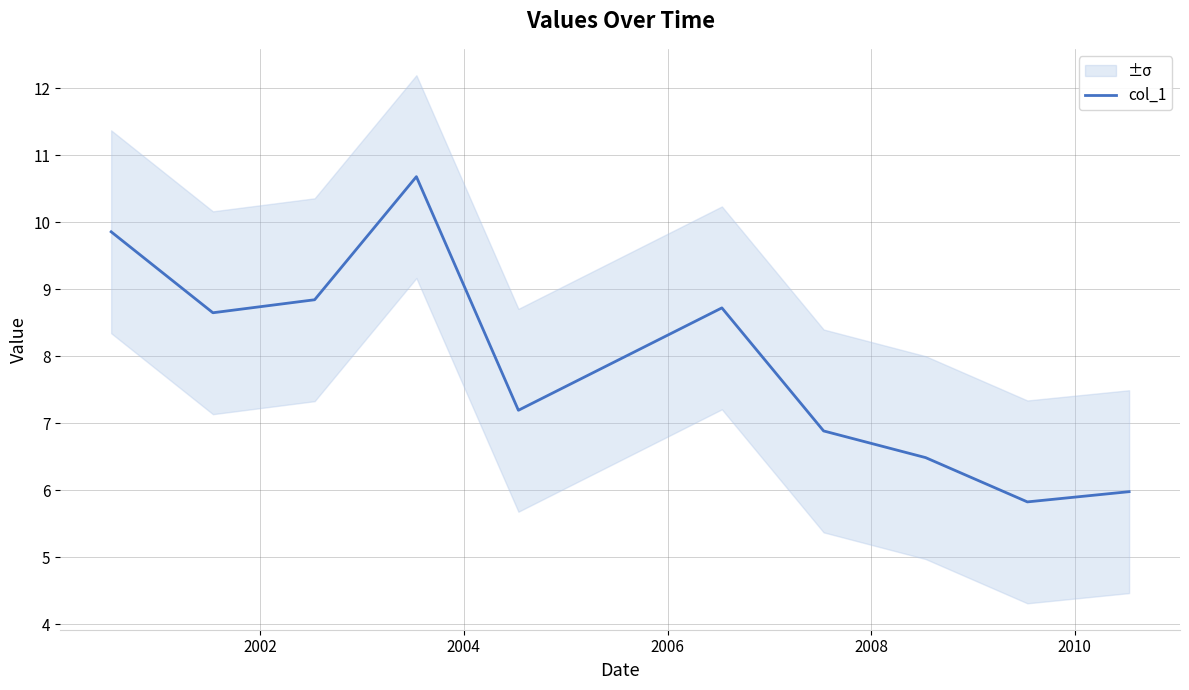

What is the value of the 11th point from the left?

6.0